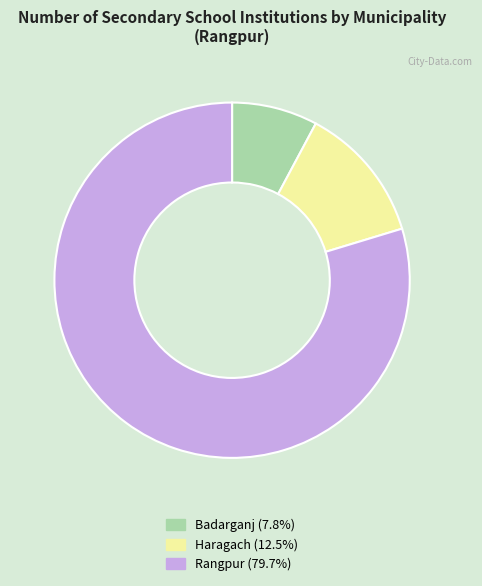

Which slice represents more than half of the pie?

Rangpur